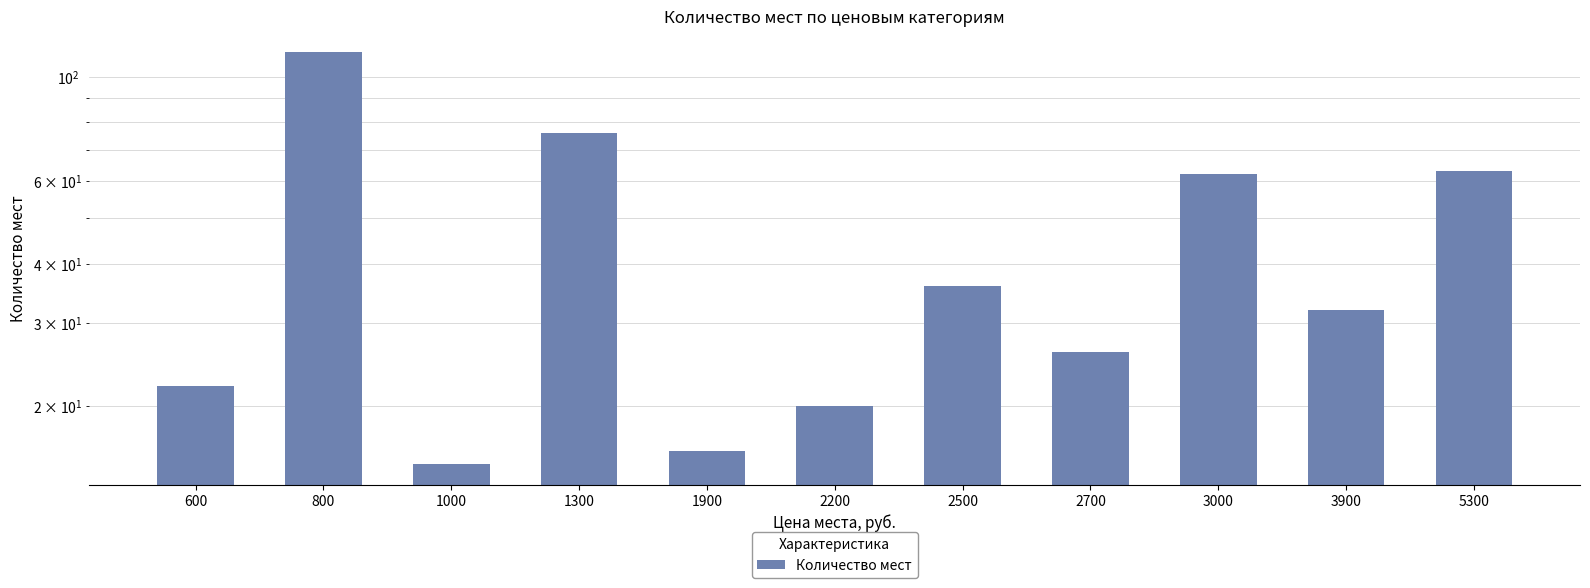

Is it true that the value at 1900 is 3?

False